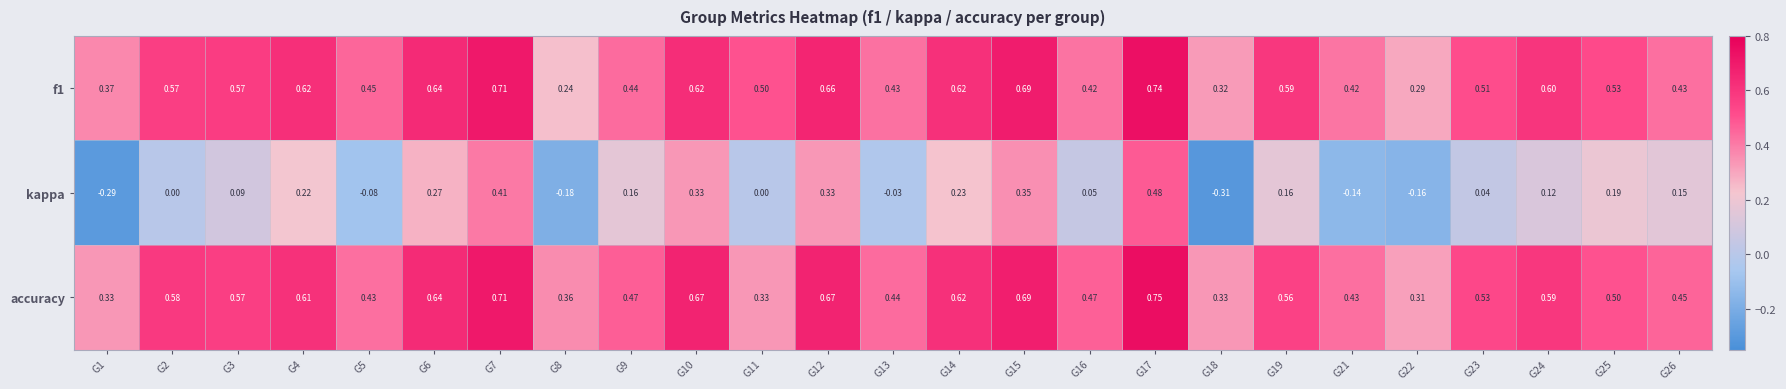

Which series has the widest spread of values?

kappa